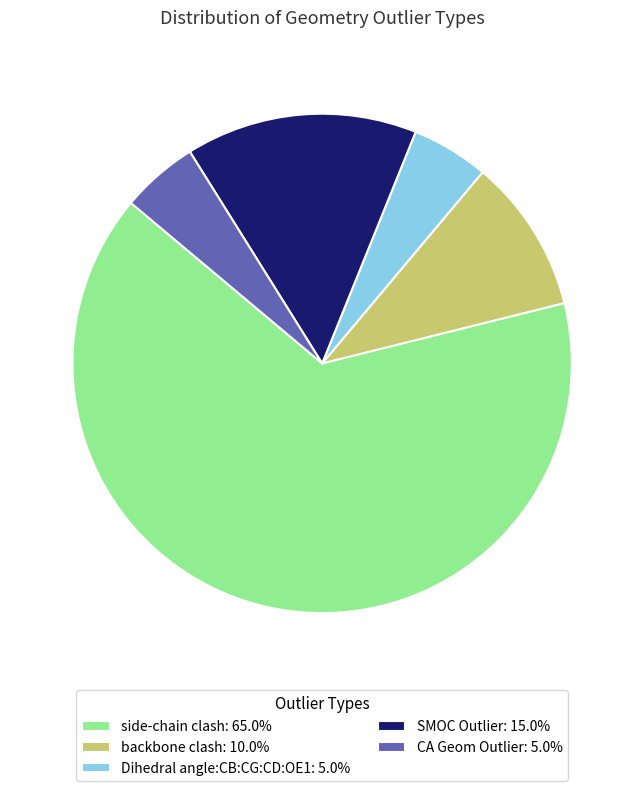

What is the ratio of the value at Dihedral angle:CB:CG:CD:OE1: 5.0% to the value at SMOC Outlier: 15.0%?

0.3